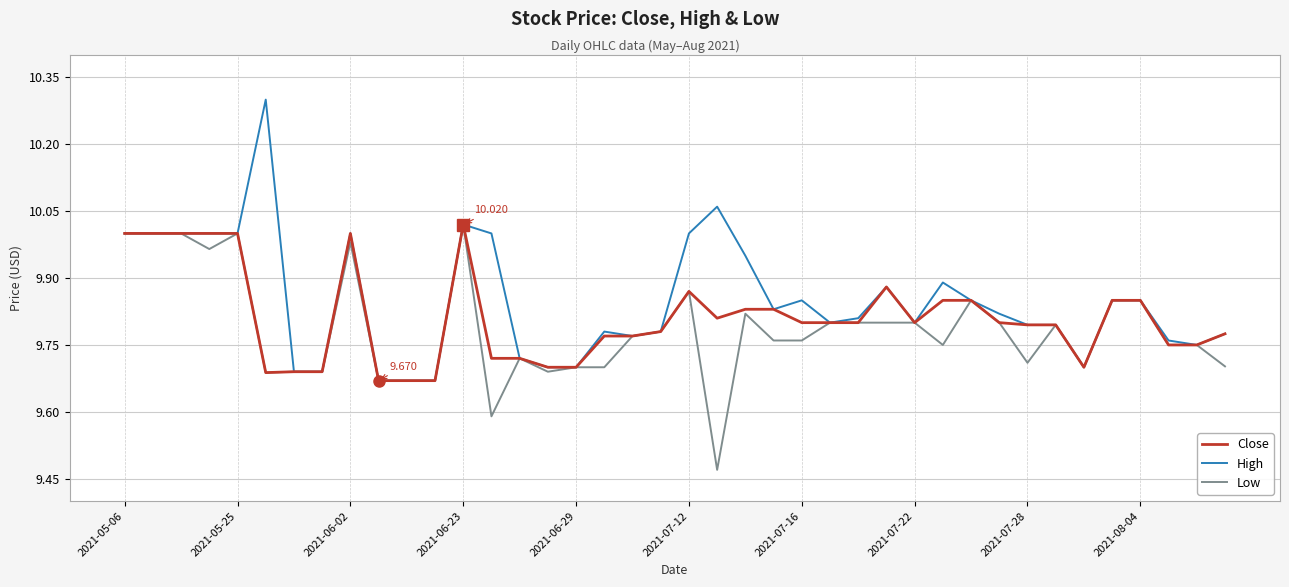

Rank the series by their average value, from highest to lowest.

High, Close, Low